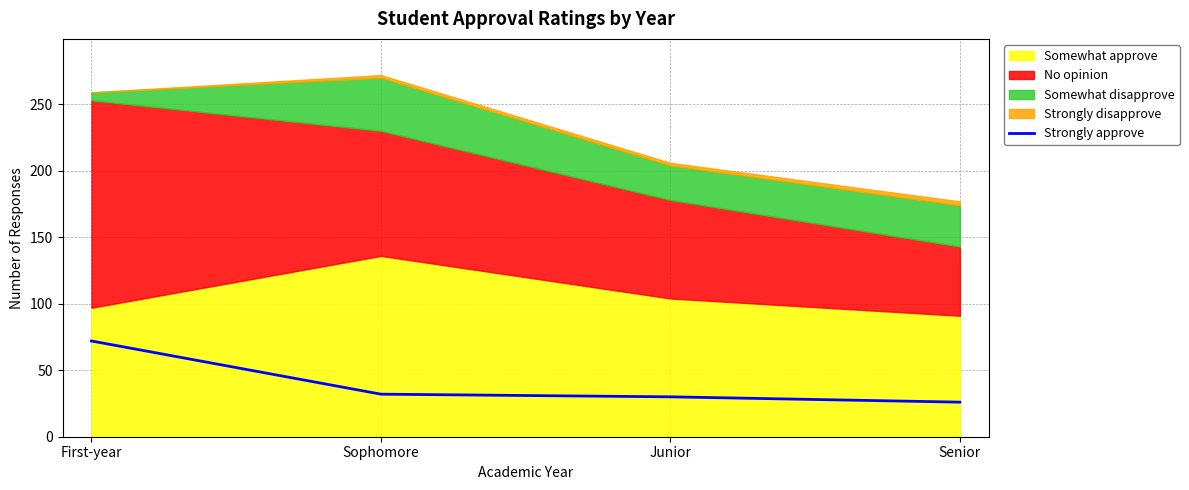

Is it true that Strongly approve equals 99 at First-year?

False